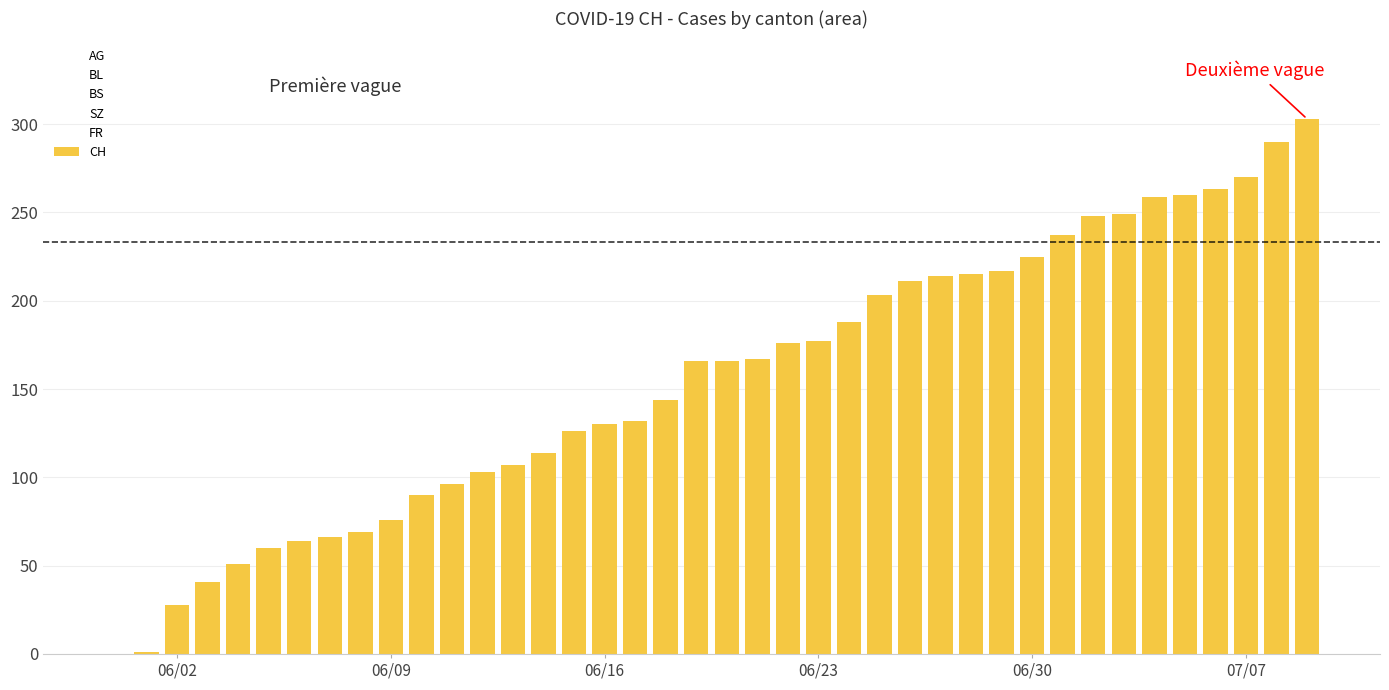

How many distinct data groups are displayed?

1